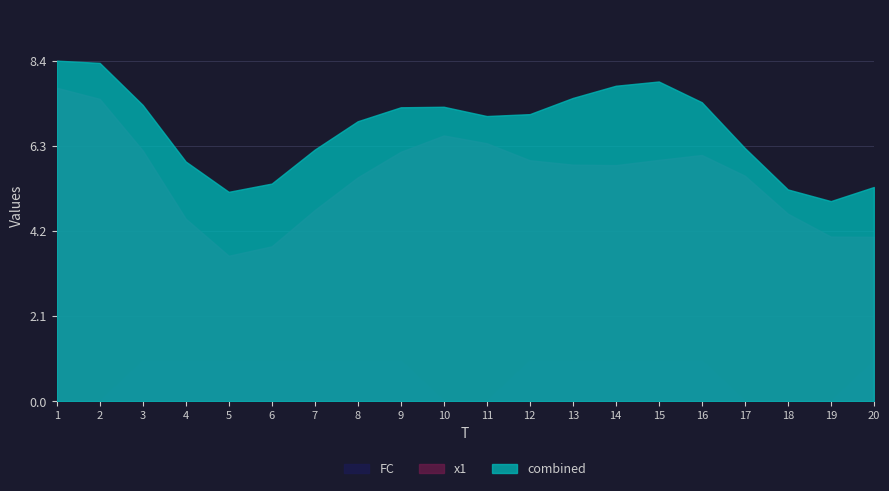

Does the chart have visible grid lines?

Yes